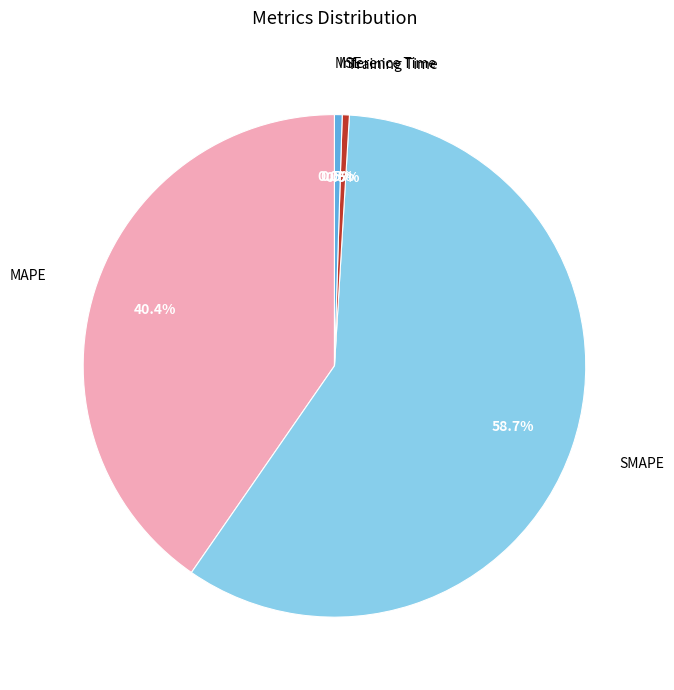

Which slice represents more than half of the pie?

SMAPE